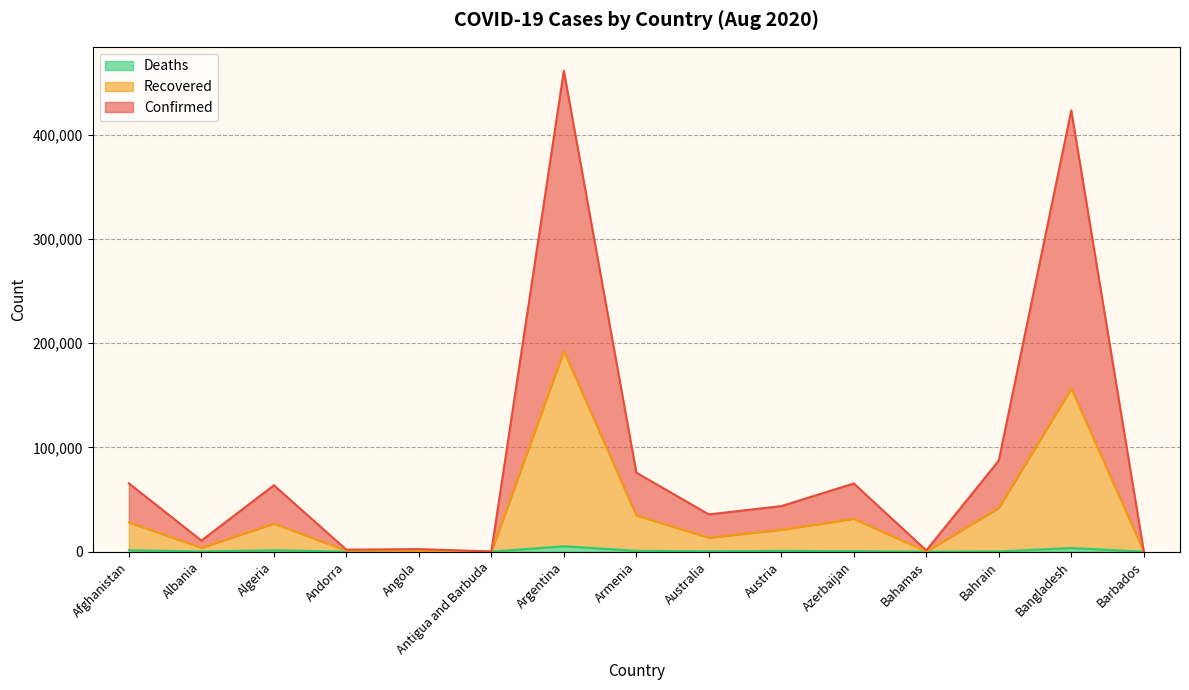

Where does the Confirmed series first go above 43665?

Afghanistan